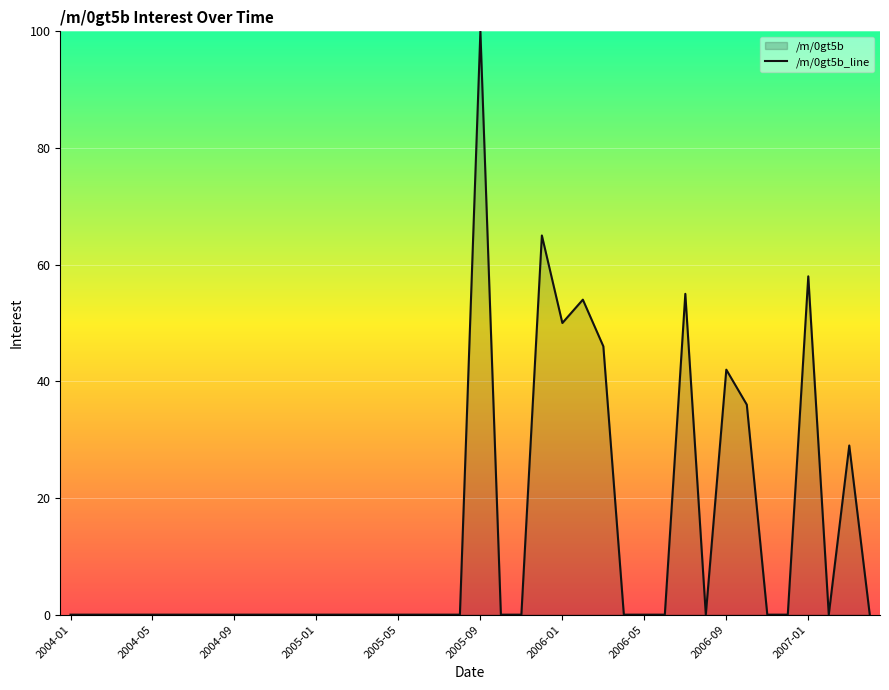

True or false: the data shows 58 at 2007-01.

True